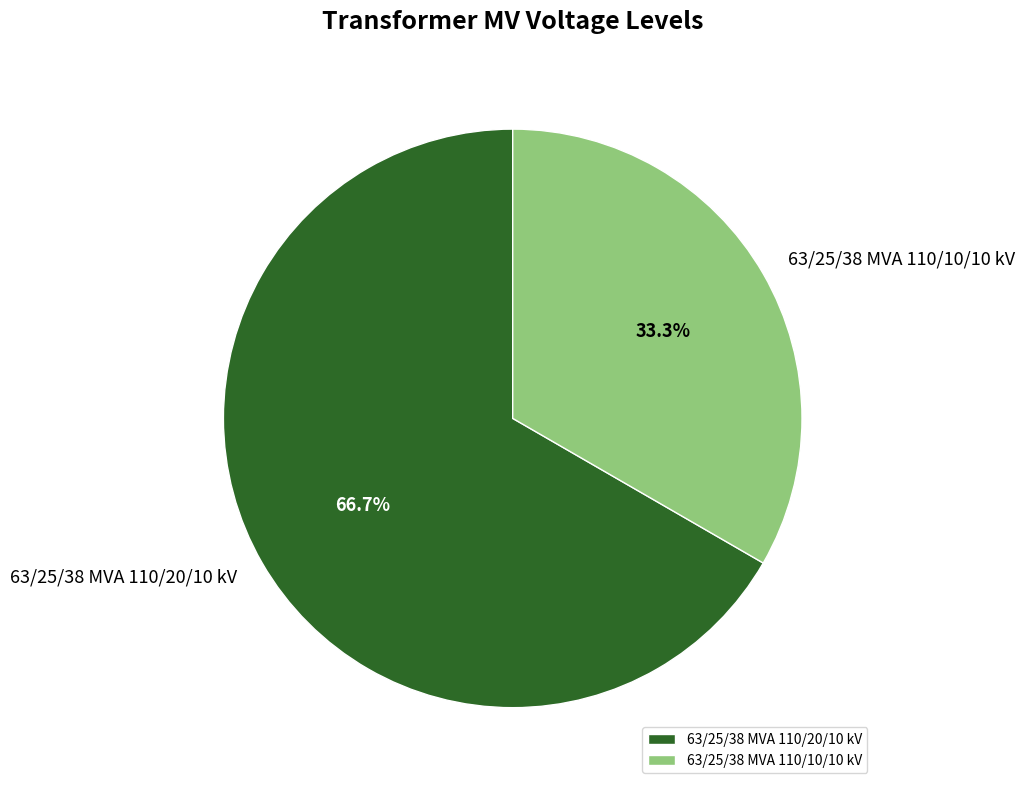

What is the smallest slice in the pie chart?

63/25/38 MVA 110/10/10 kV